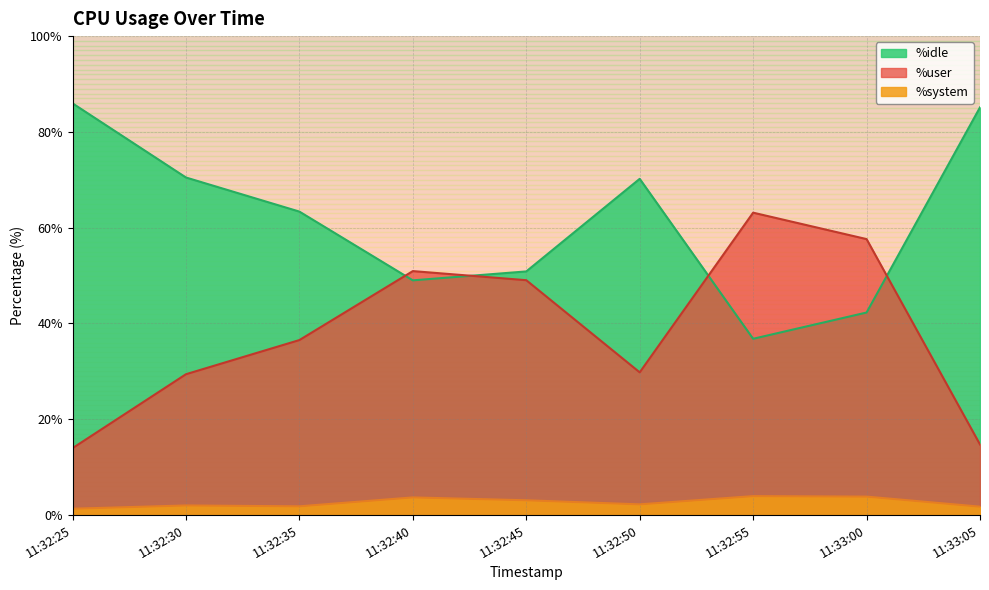

Reading left to right, transcribe all the data shown in this chart.

%user: 11:32:25=86.0	11:32:30=70.5	11:32:35=63.4	11:32:40=49.0	11:32:45=50.9	11:32:50=70.2	11:32:55=36.8	11:33:00=42.3	11:33:05=85.1
%system: 11:32:25=1.3	11:32:30=2.0	11:32:35=1.8	11:32:40=3.7	11:32:45=3.1	11:32:50=2.2	11:32:55=4.0	11:33:00=3.9	11:33:05=1.8
%idle: 11:32:25=14.0	11:32:30=29.4	11:32:35=36.5	11:32:40=50.9	11:32:45=49.0	11:32:50=29.8	11:32:55=63.1	11:33:00=57.6	11:33:05=14.7